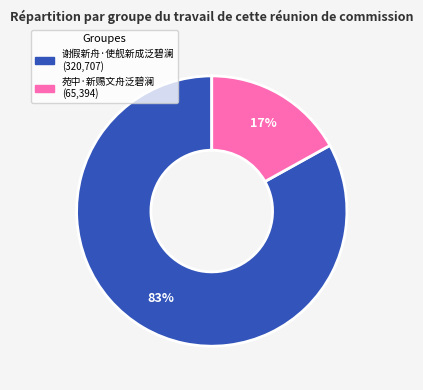

Which slice is the largest?

谢假新舟·使舰新成泛碧澜